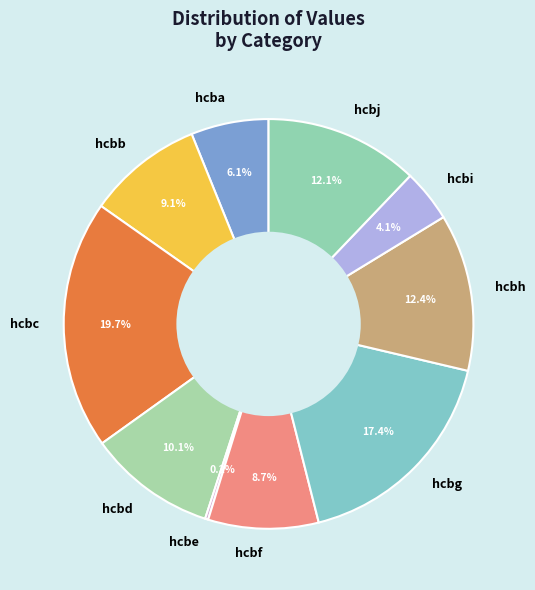

To the nearest percent, what is the difference between the hcbb and hcba slice percentages?

3%